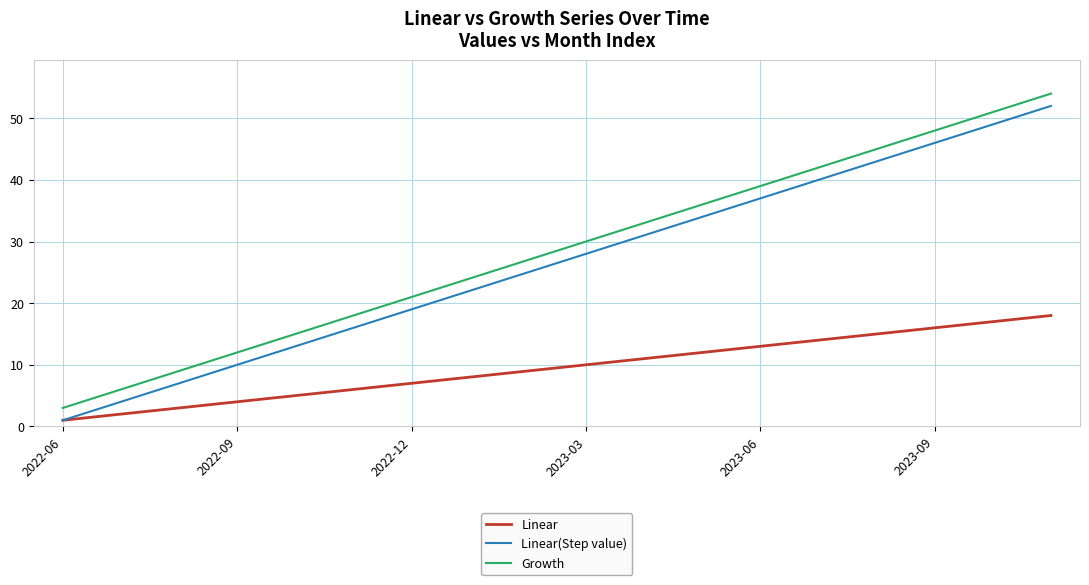

What is the minimum value for Growth?

3